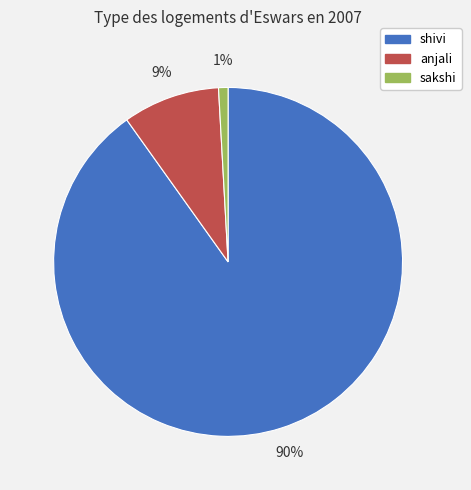

Which has a higher value, anjali or shivi?

shivi